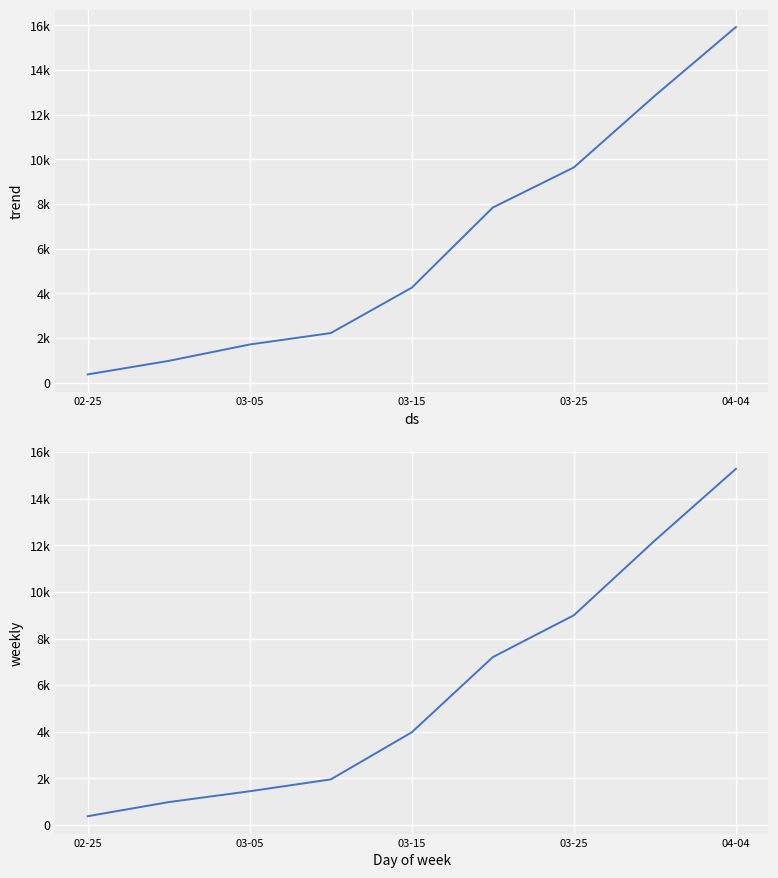

What are all the series names shown in the legend?

CH, GE